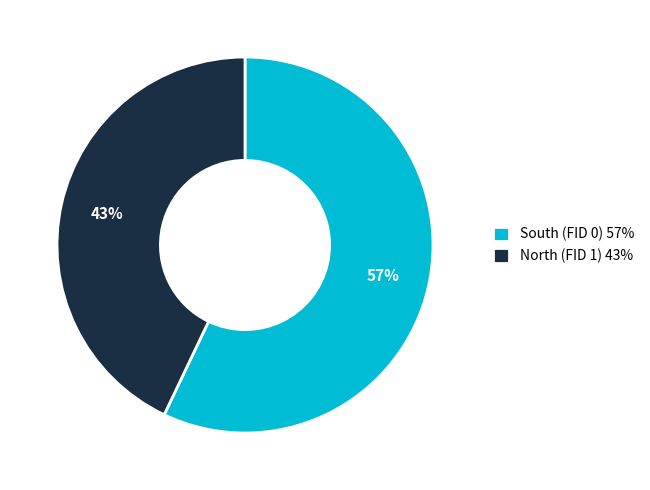

Which slice is the smallest?

North (FID 1)